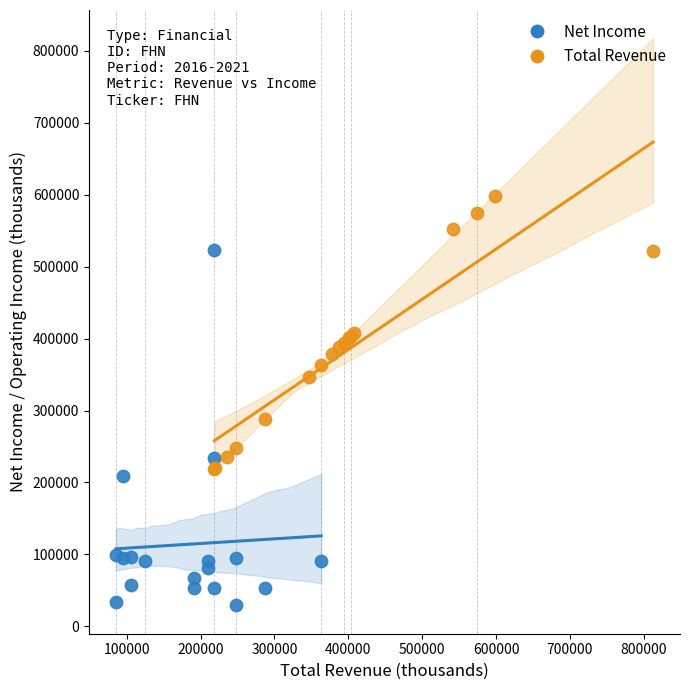

Which series reaches the minimum Y coordinate?

Net Income